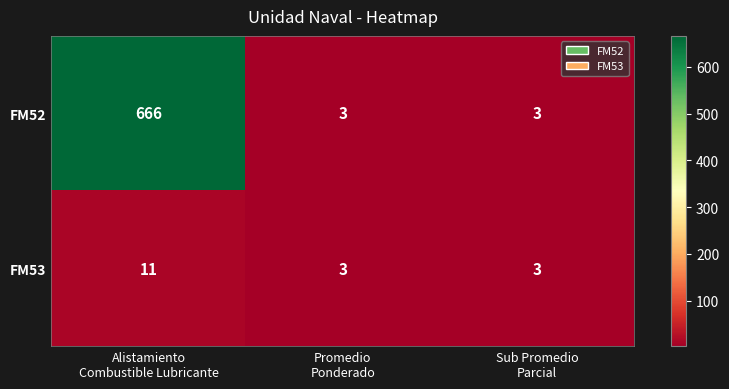

What is the total value across all series at Sub Promedio
Parcial?

6